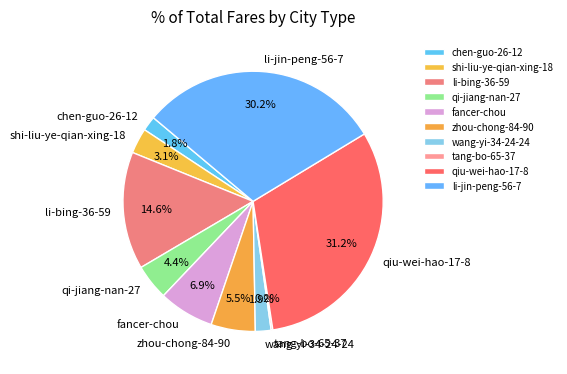

What portion of the pie excludes shi-liu-ye-qian-xing-18?

96.9%